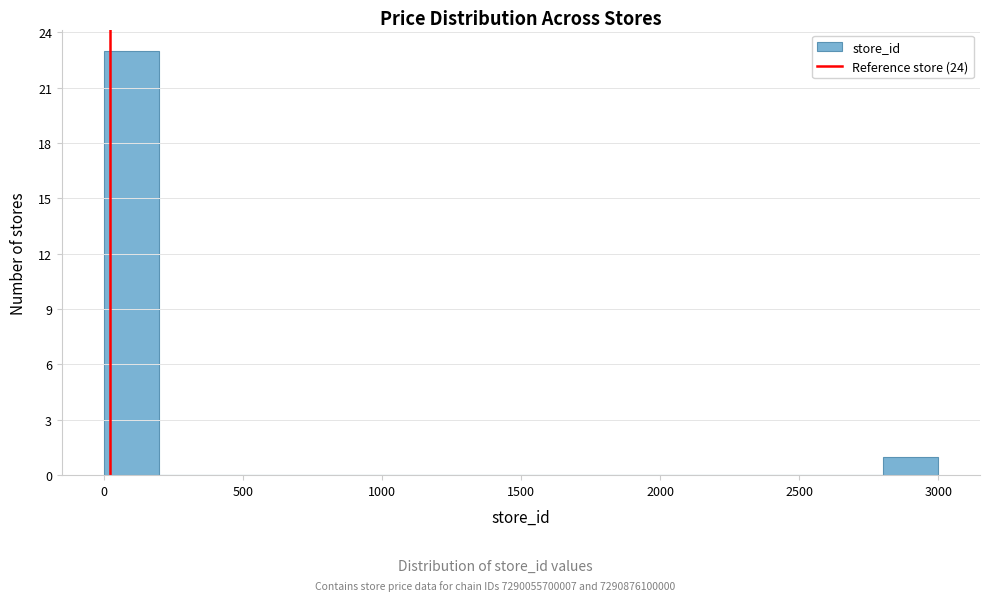

Over which range of the x-axis is the bar tallest?

0 to 200